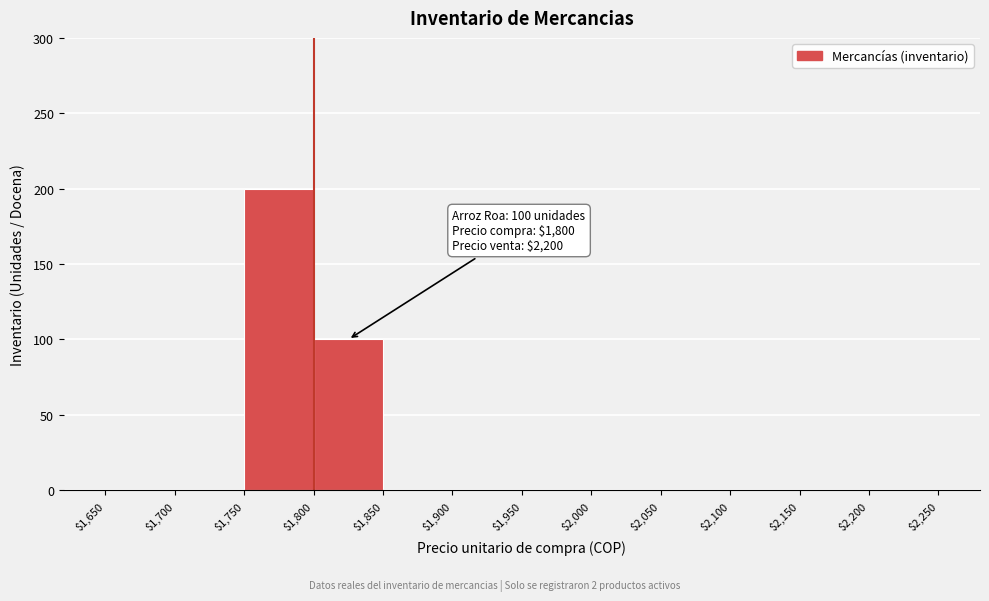

Which range on the x-axis has the tallest bar?

$1,750 to $1,800